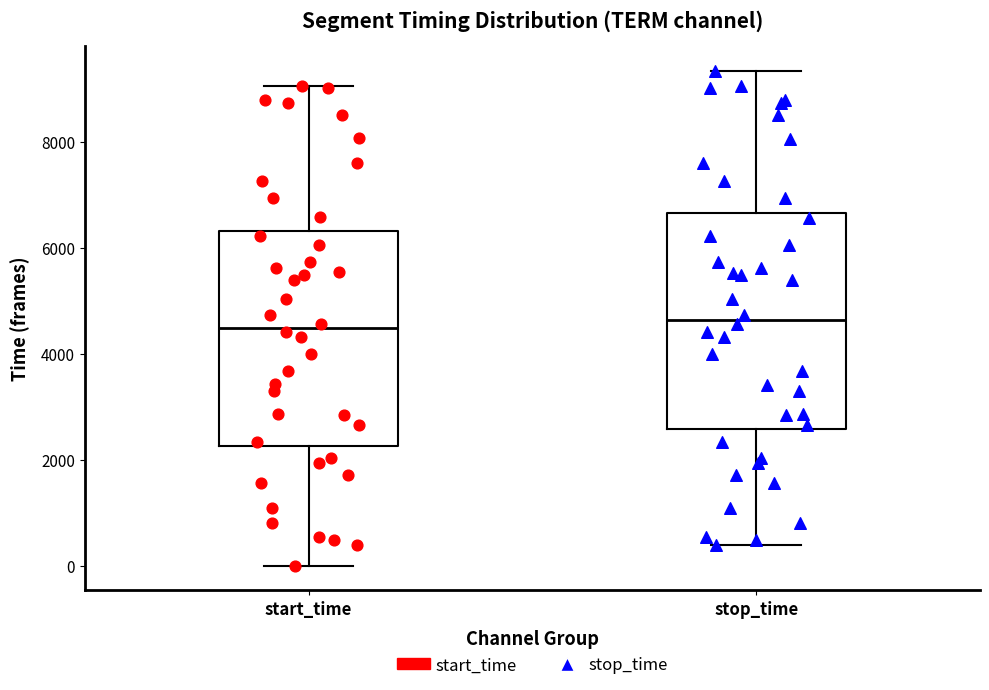

Where does the lower whisker of the box for stop_time end on the y-axis? The values are not printed on the chart, so give them approximately, as read against the axis.

400